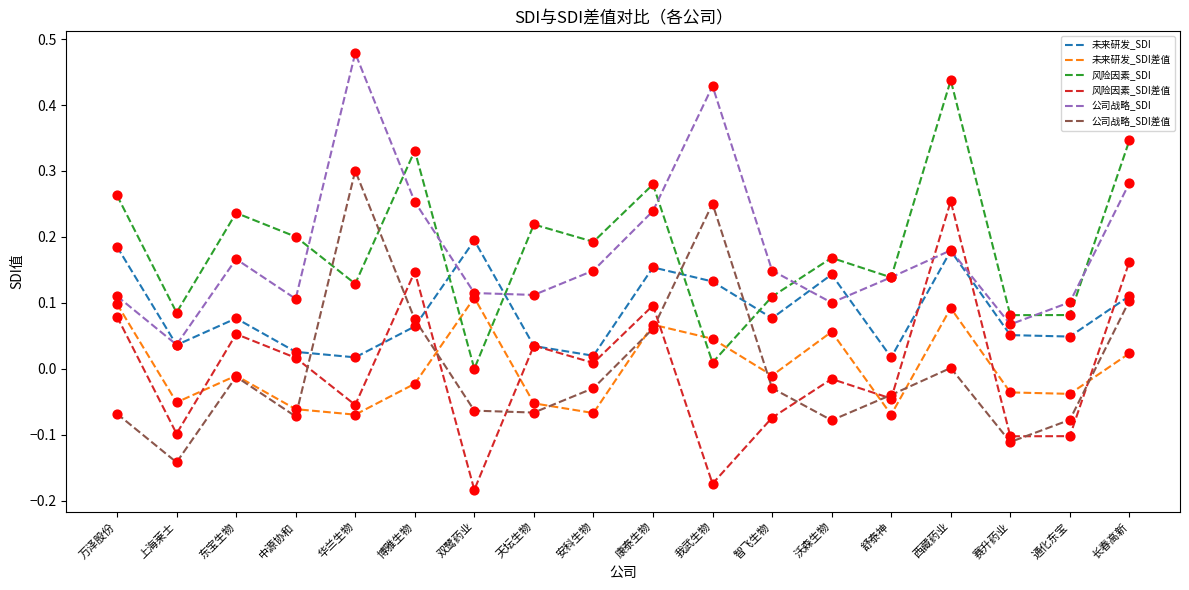

At how many categories does at least one series exceed 0?

18